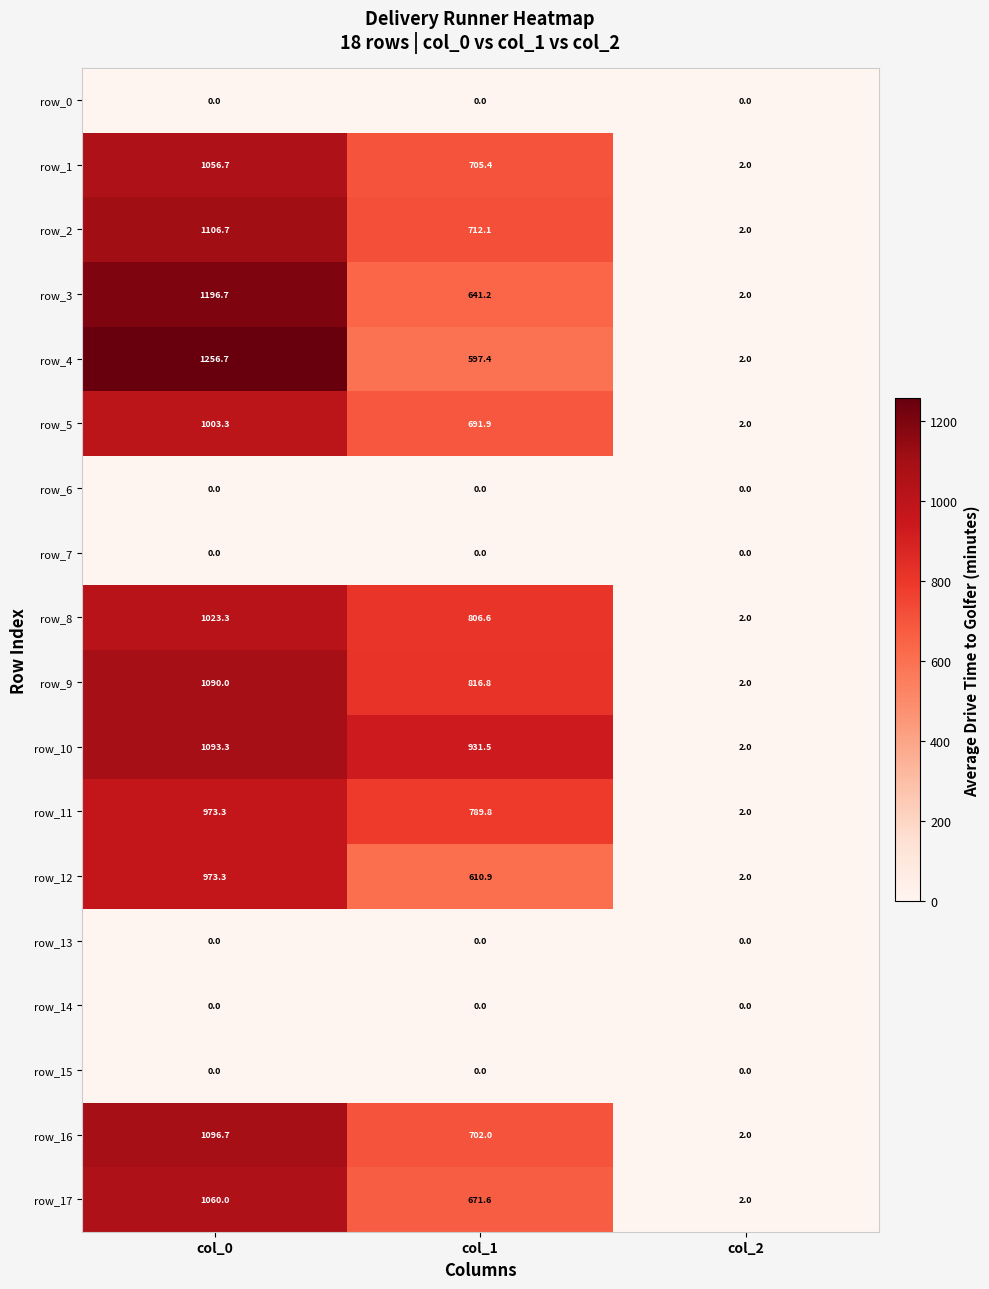

What is the average value of the row_11 series?

588.4